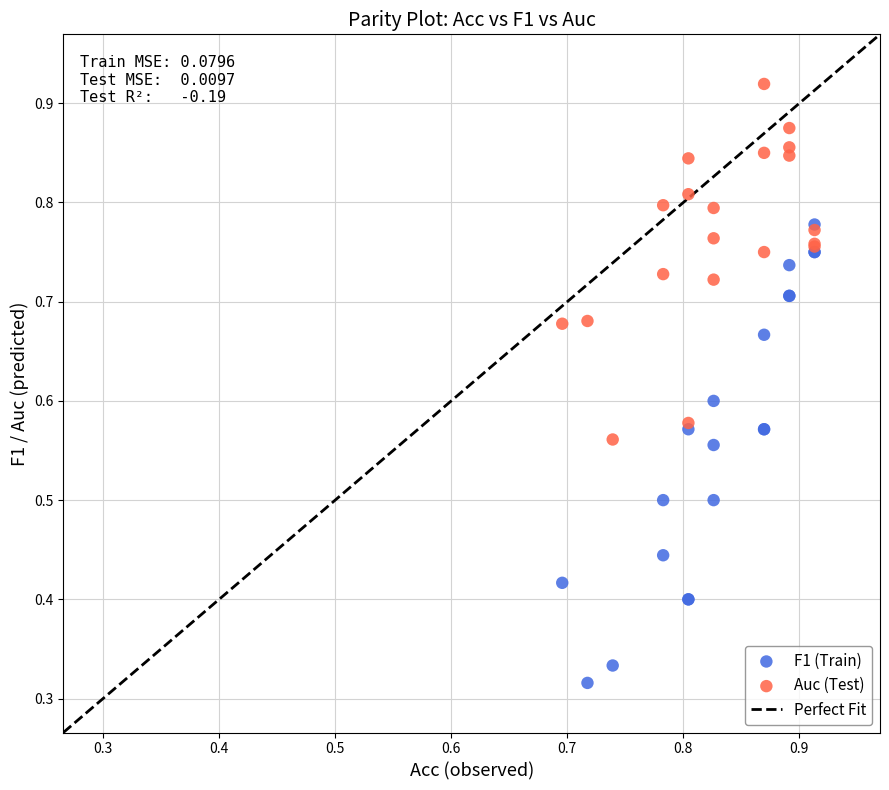

Which series has the largest Y range (max minus min)?

F1 (Train)